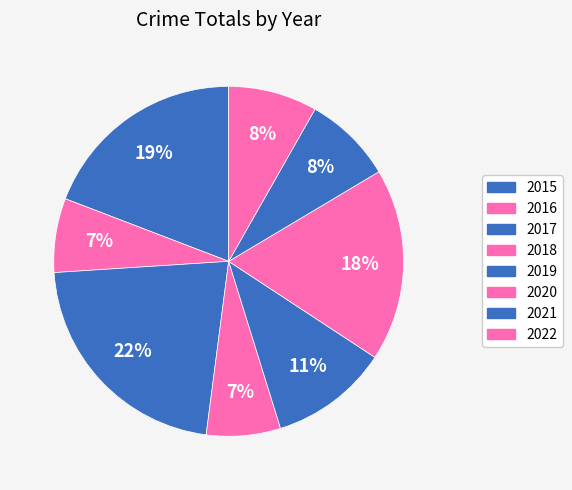

How many segments does this pie chart have?

8